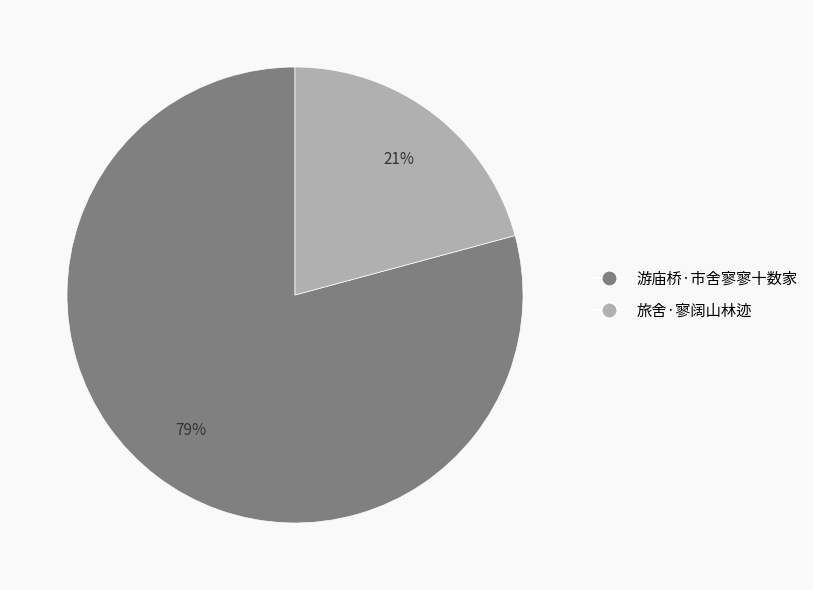

To the nearest percent, what is the combined percentage of 游庙桥·市舍寥寥十数家 and 旅舍·寥阔山林迹?

100%